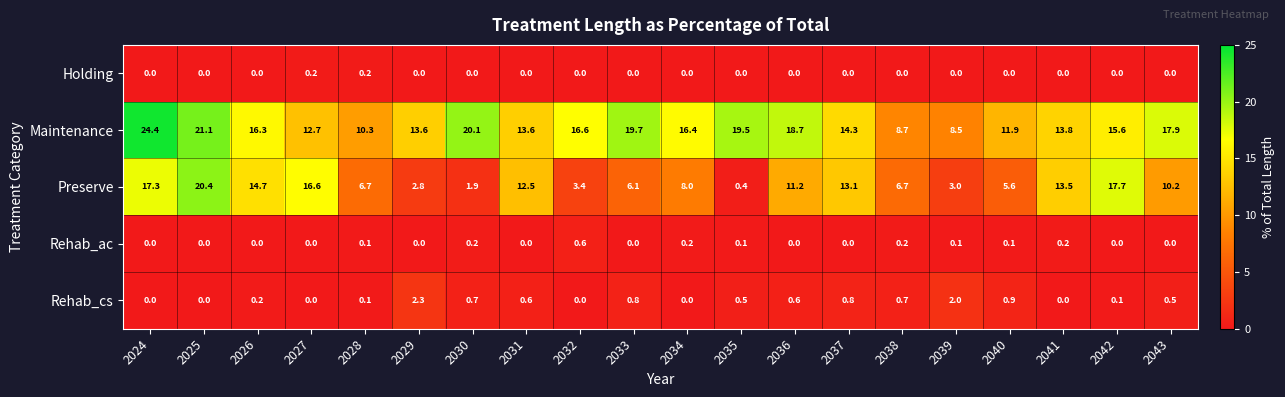

Which series has the largest total across all categories?

Maintenance